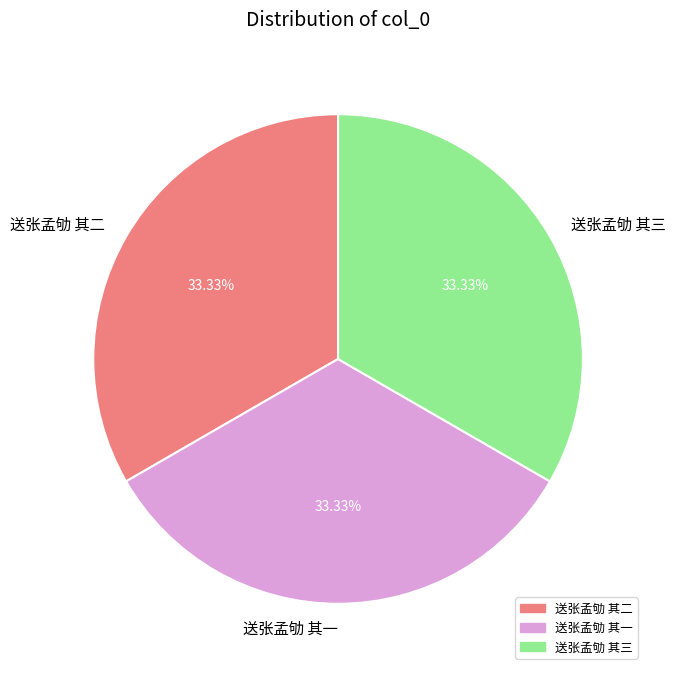

What percentage is the 送张孟劬 其一 slice, to the nearest percent?

33%